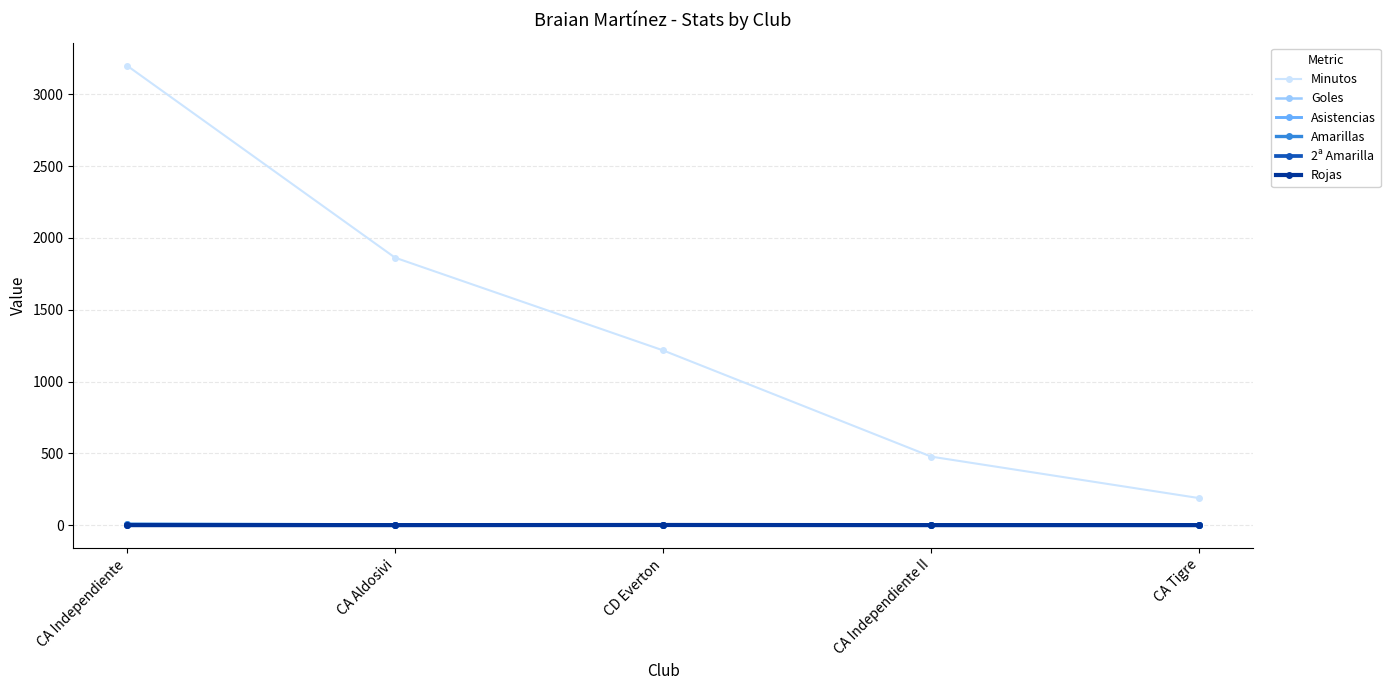

What are all the series names shown in the legend?

Minutos, Goles, Asistencias, Amarillas, 2ª Amarilla, Rojas